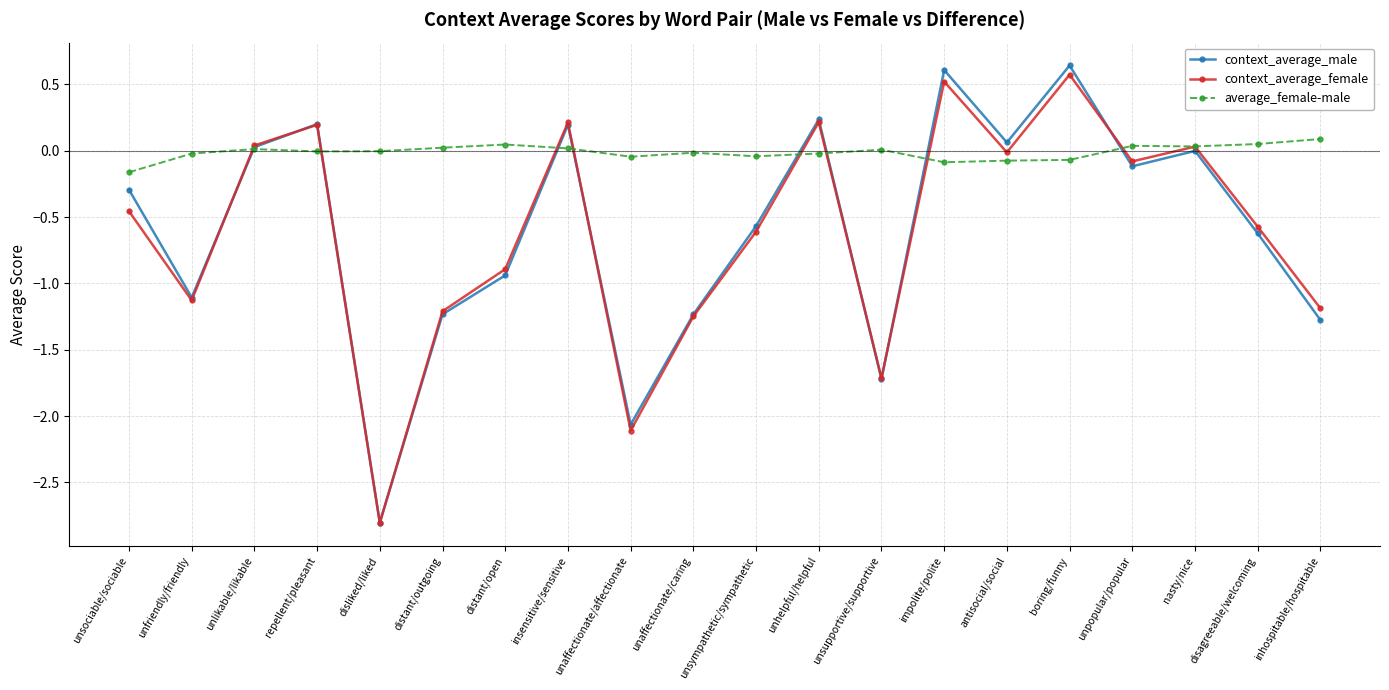

What is the smallest value displayed?

-2.8